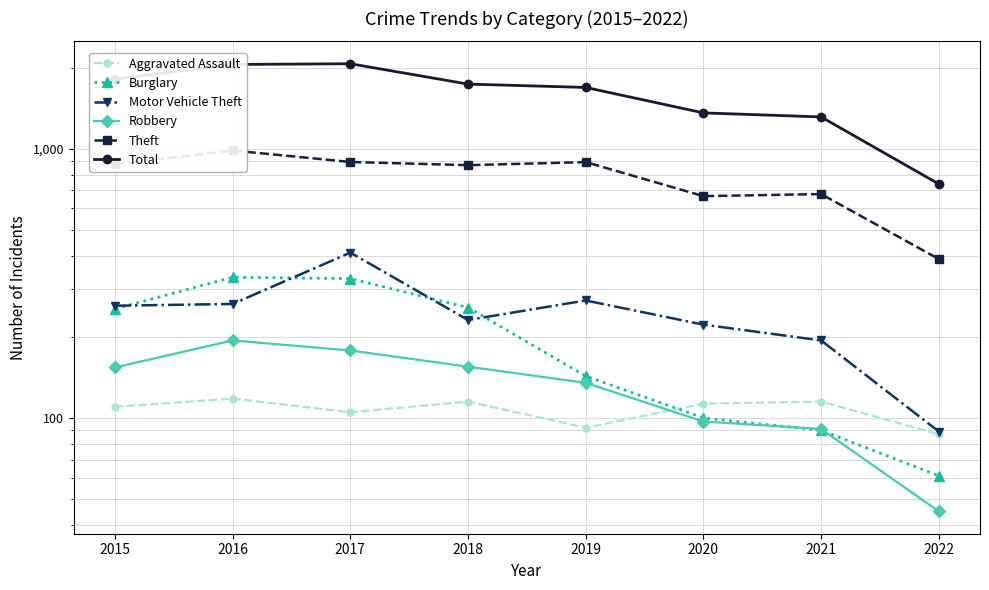

What is the minimum value for Aggravated Assault?

87